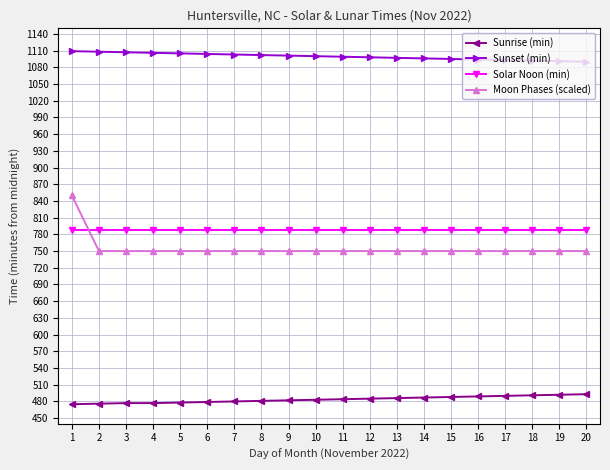

What is the value of the Solar Noon (min) point at the 9th from the left?

787